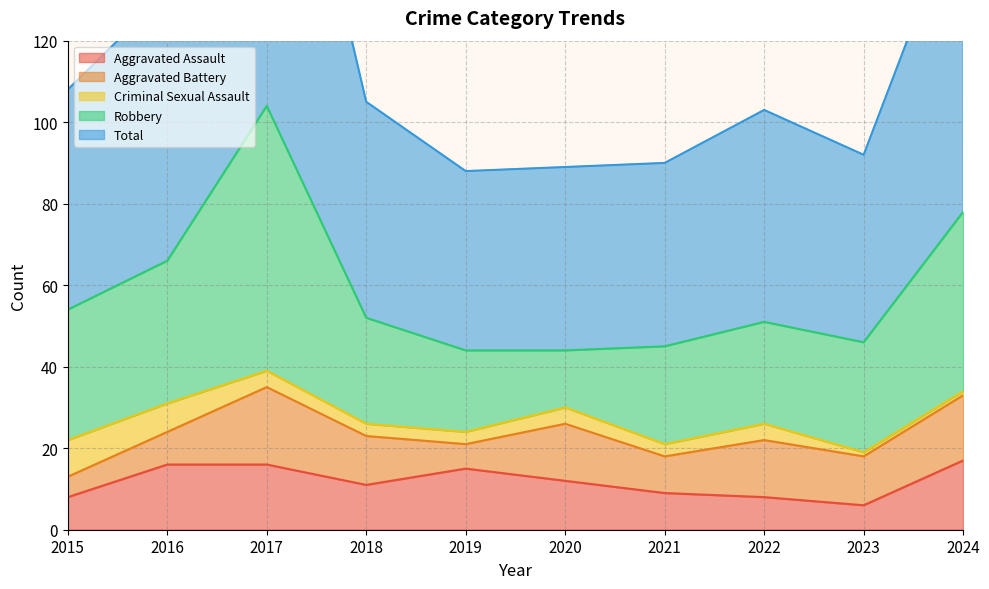

Does the chart have visible grid lines?

Yes